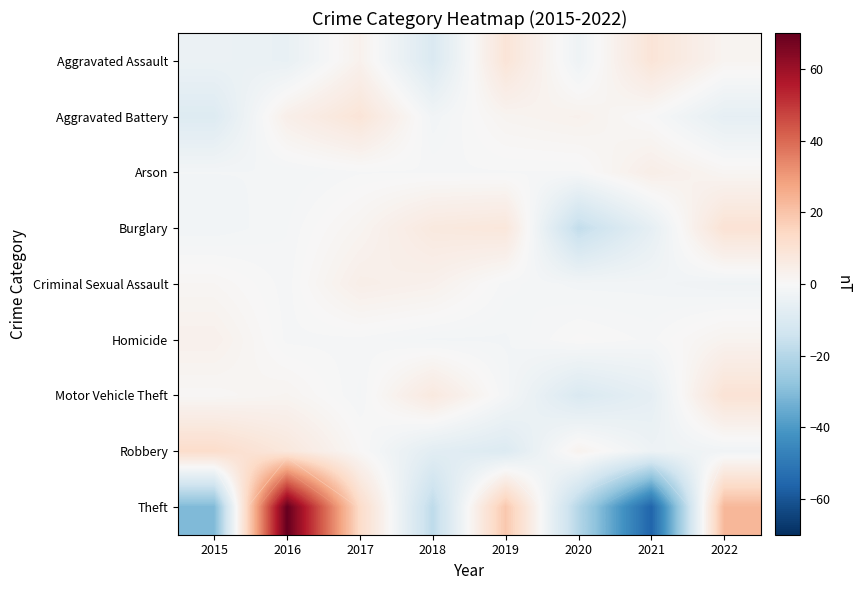

The Aggravated Battery series shows -2.1 at 2018. True or false?

True